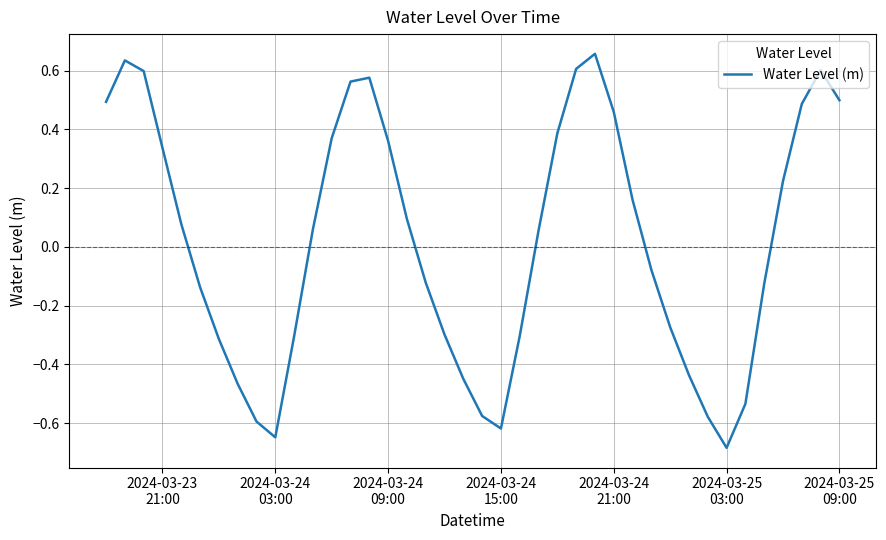

What is the difference between the maximum and minimum values?

1.3